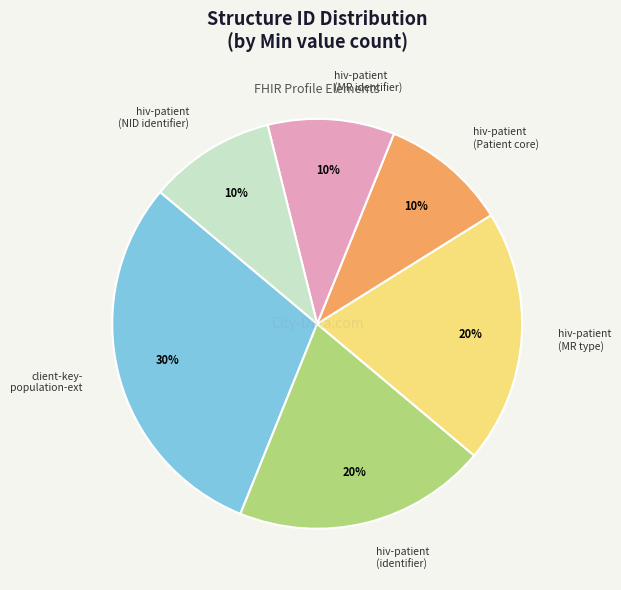

To the nearest percent, what portion does hiv-patient (identifier) represent?

20%